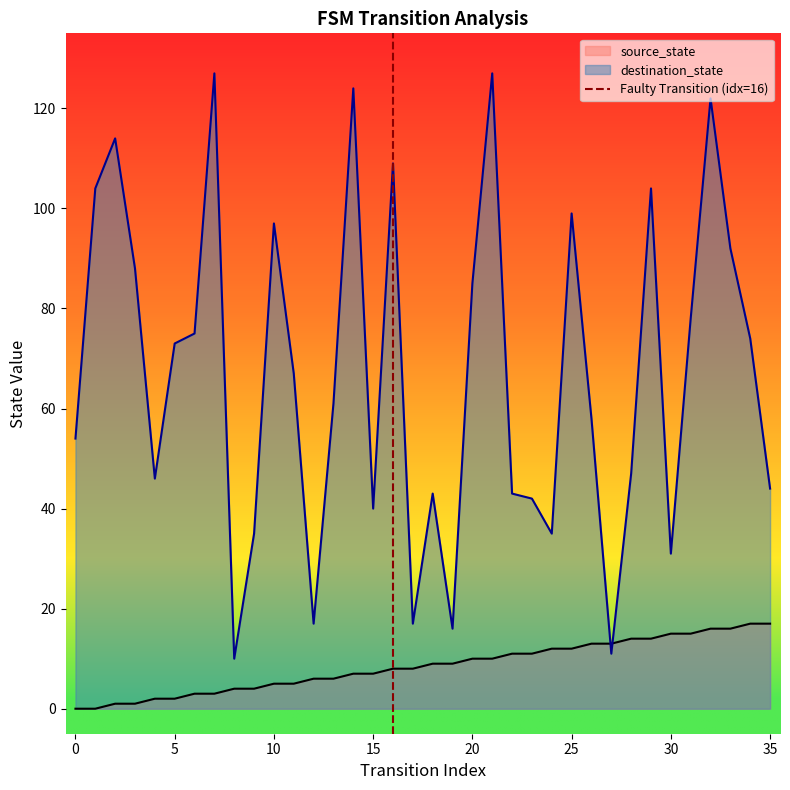

The destination_state series shows 73 at 5. True or false?

True